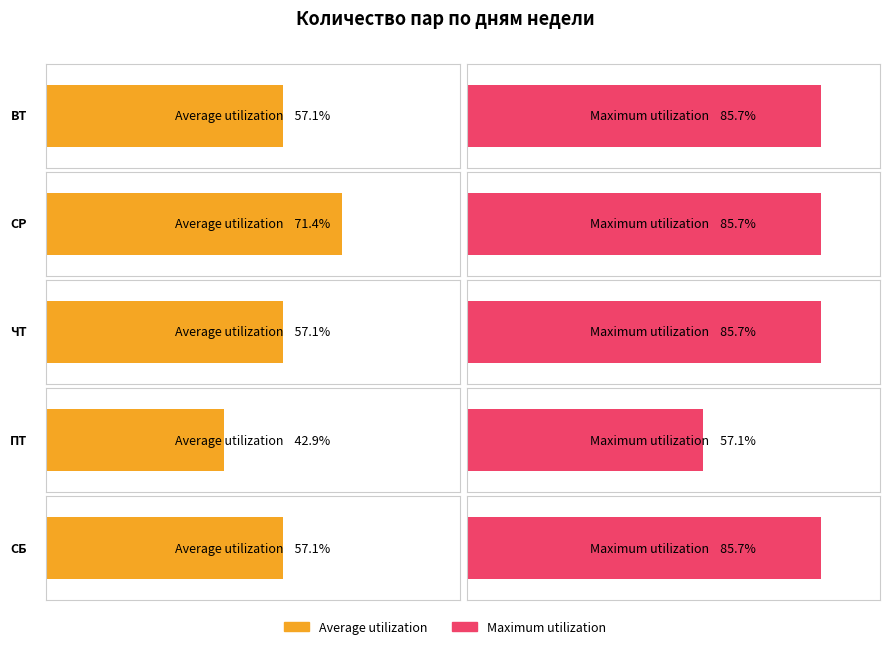

How many values in the Average utilization series exceed 2?

5